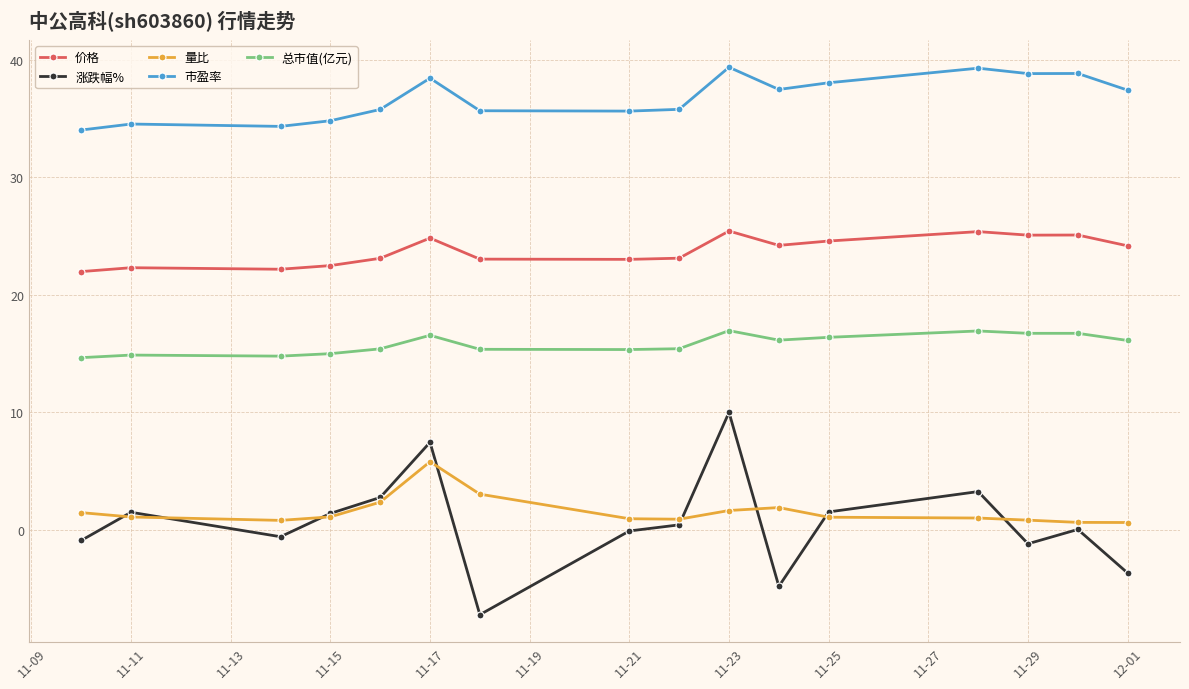

Which series has the largest range (max minus min)?

涨跌幅%